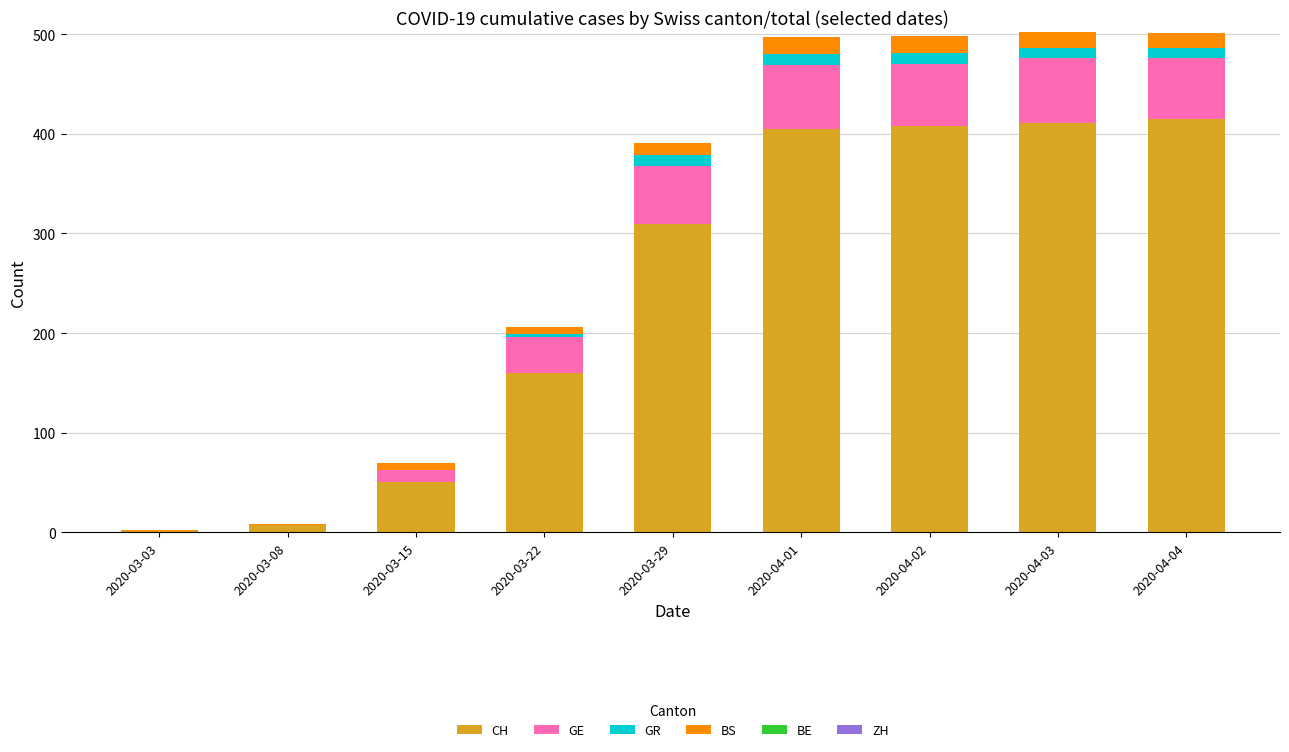

What is the maximum value for CH?

415